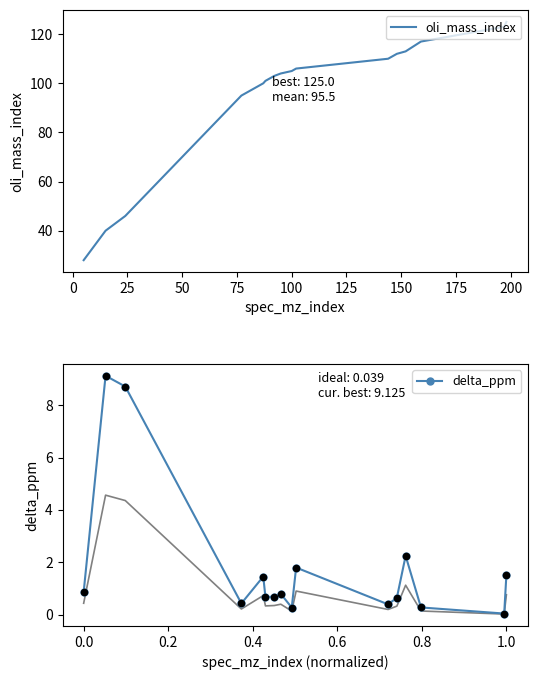

Which series has the largest Y range (max minus min)?

oli_mass_index